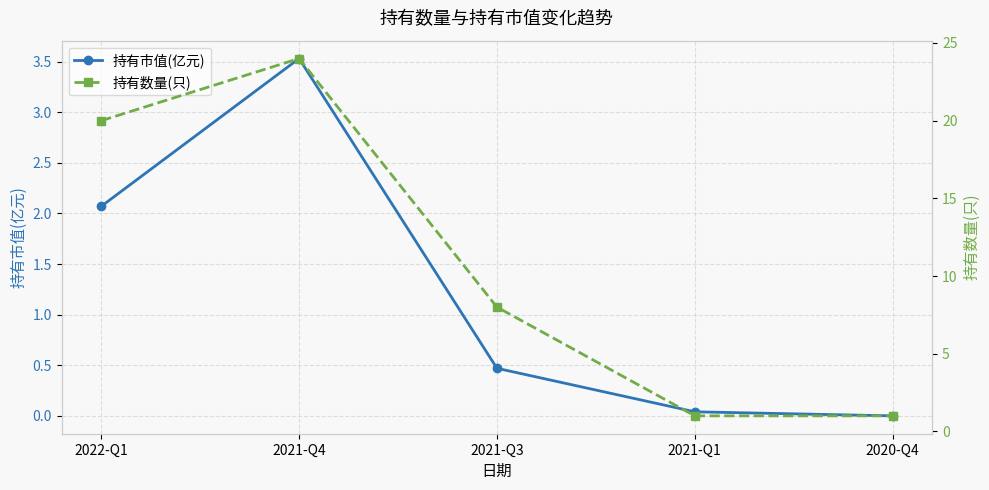

What is the difference between the maximum and second lowest values in the 持有数量(只) series?

23.0